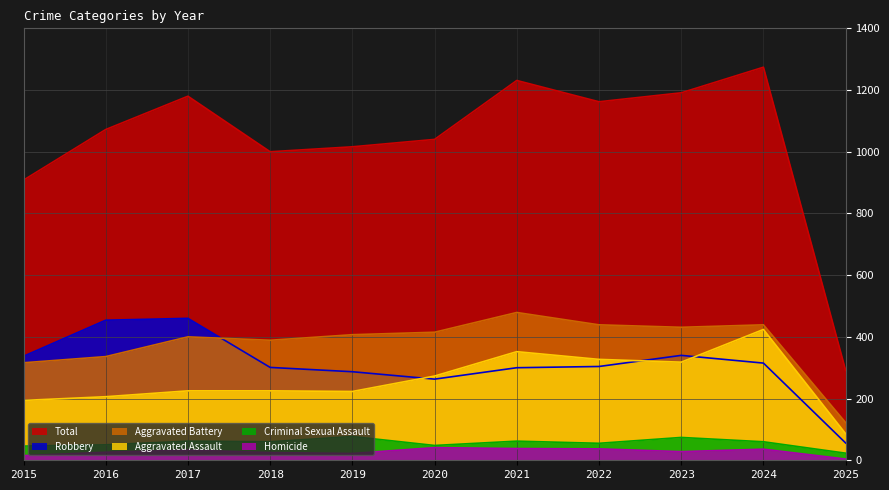

Which label corresponds to the largest value in the chart?

2024